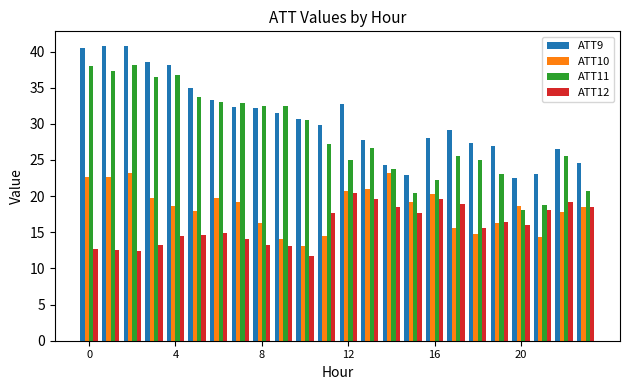

Rank the series by their maximum value, from lowest to highest.

ATT12, ATT10, ATT11, ATT9